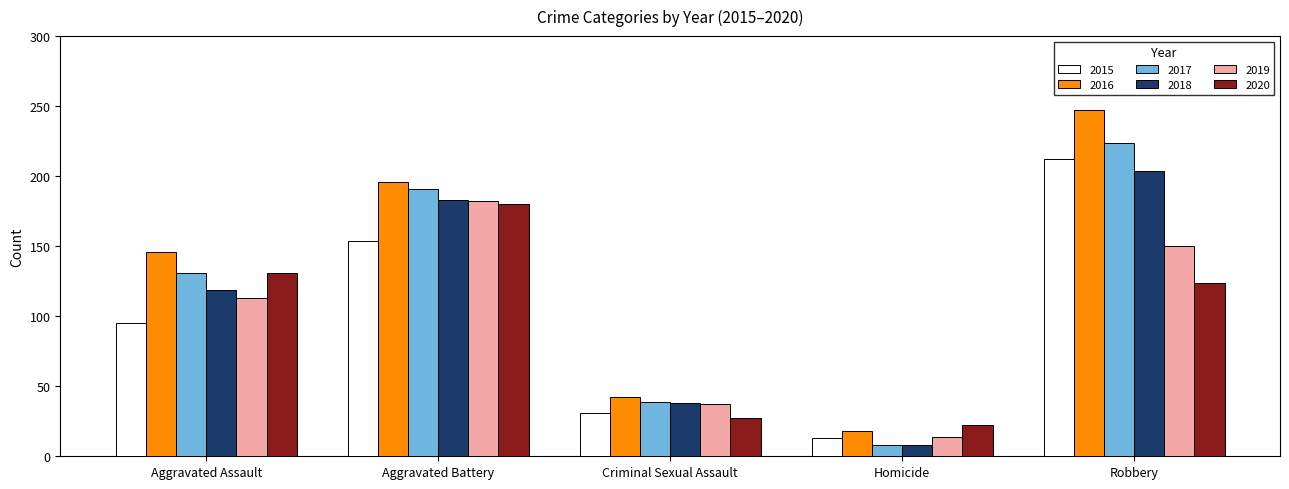

How many bars are there in each group?

6